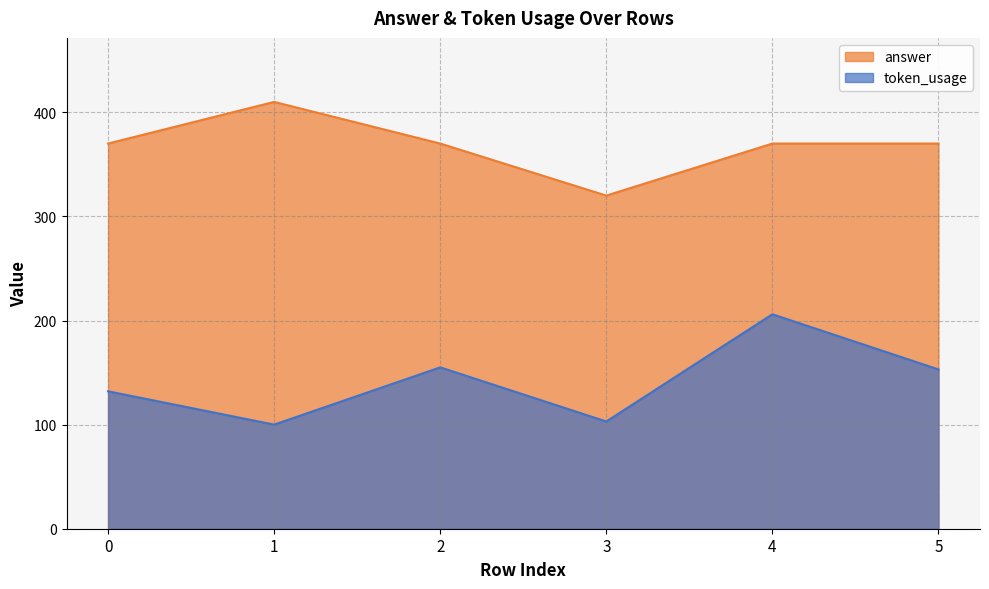

Reading left to right, extract all data points from this chart.

token_usage: 0=132	1=100	2=155	3=103	4=206	5=153
answer: 0=370	1=410	2=370	3=320	4=370	5=370